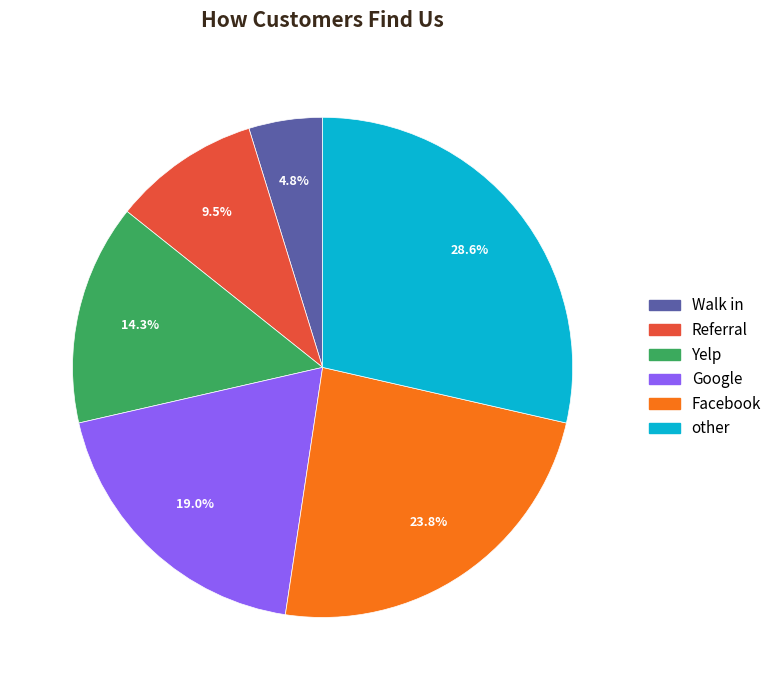

Count the number of slices in the pie.

6